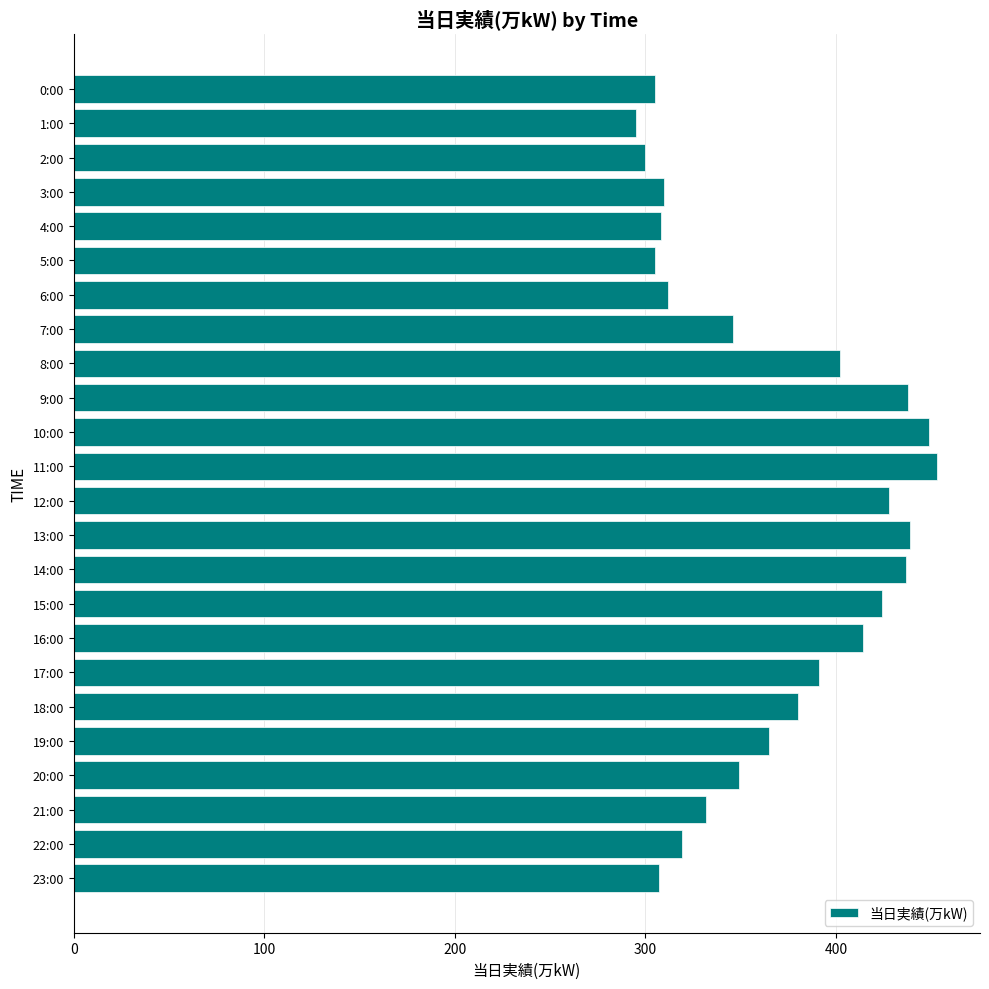

What is the minimum value shown in the chart?

295